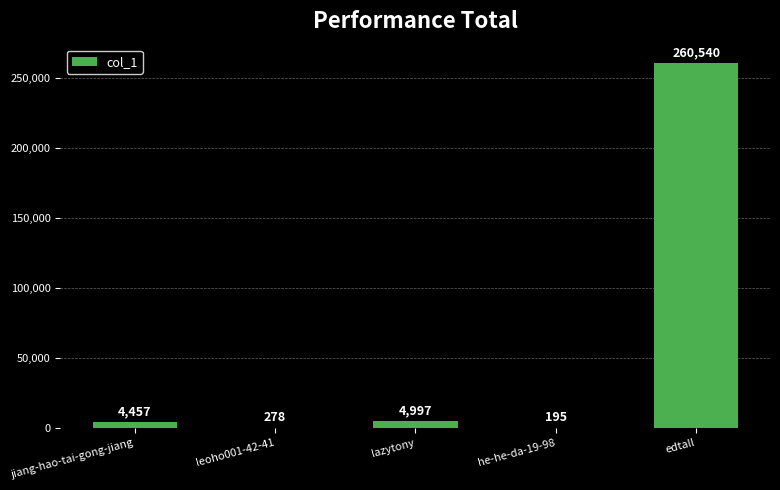

At which label is the value closest to 130367?

lazytony